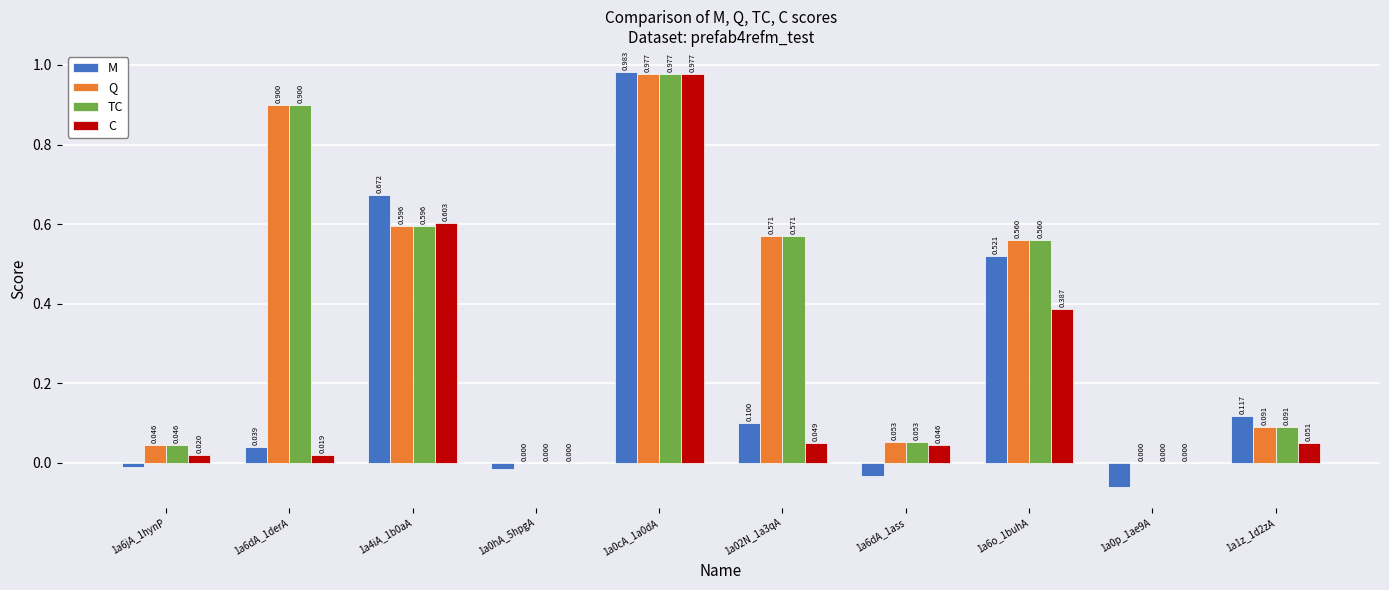

Which category has the highest value across all series?

1a0cA_1a0dA